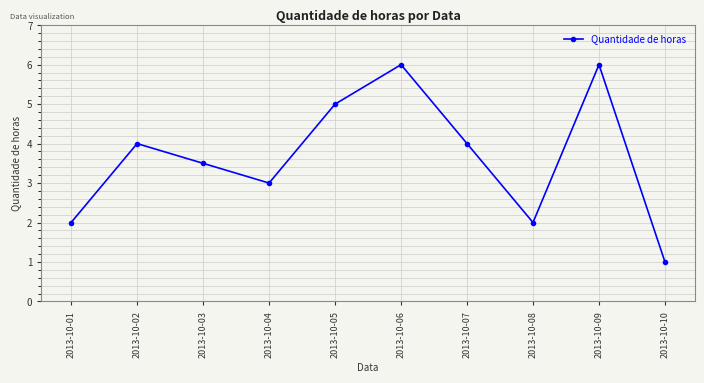

How many data points are less than 4?

5